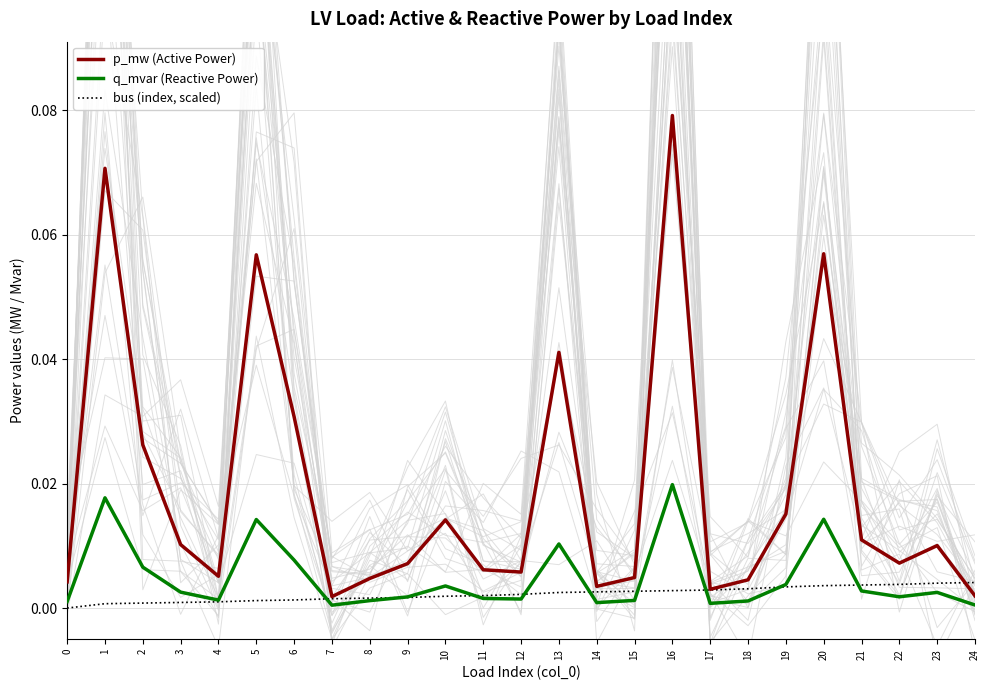

Is this an area chart (filled region under the line)?

No